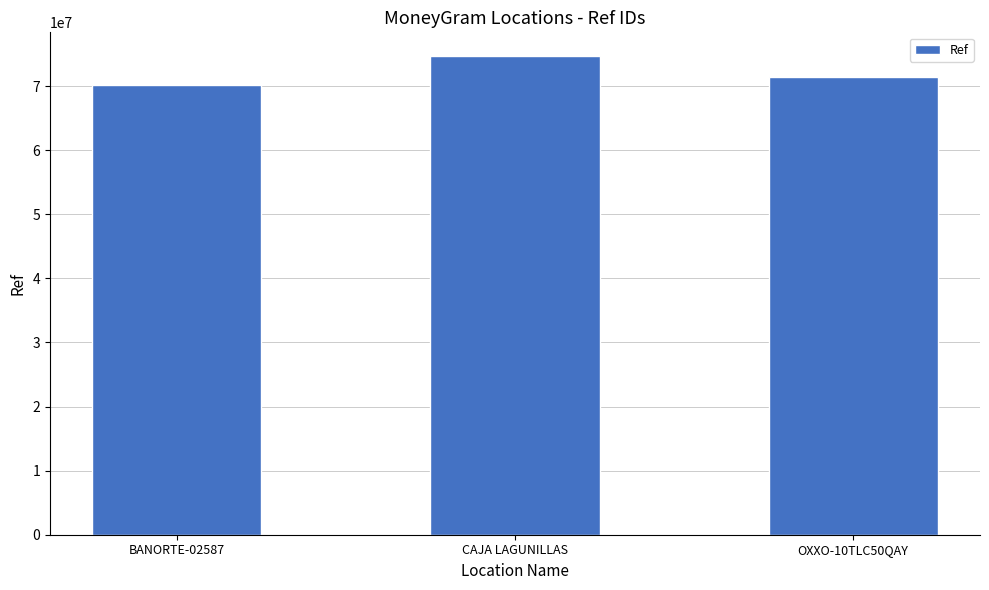

Between CAJA LAGUNILLAS and OXXO-10TLC50QAY, which is larger?

CAJA LAGUNILLAS